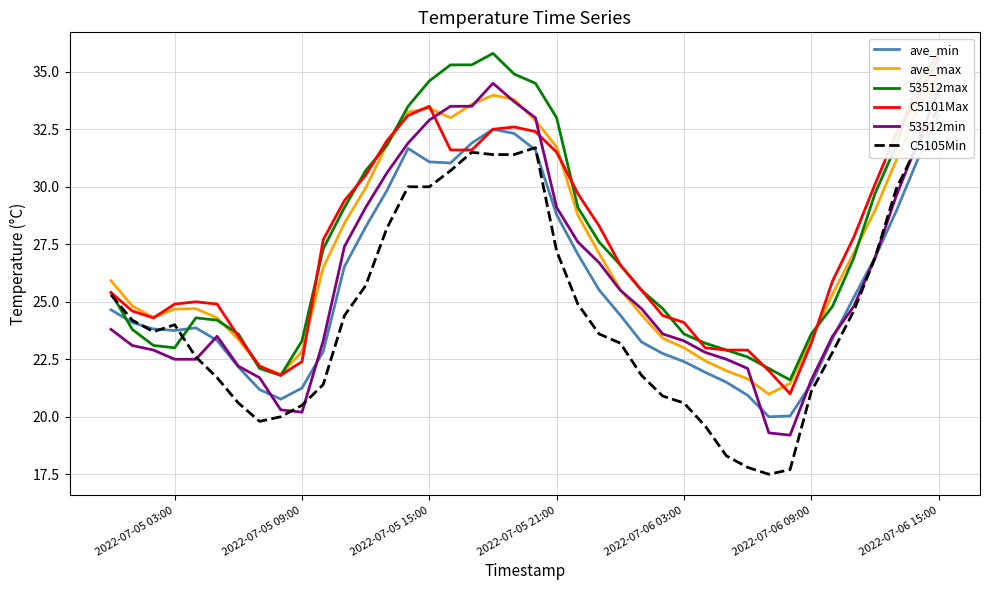

What is the minimum value for 53512min?

19.2